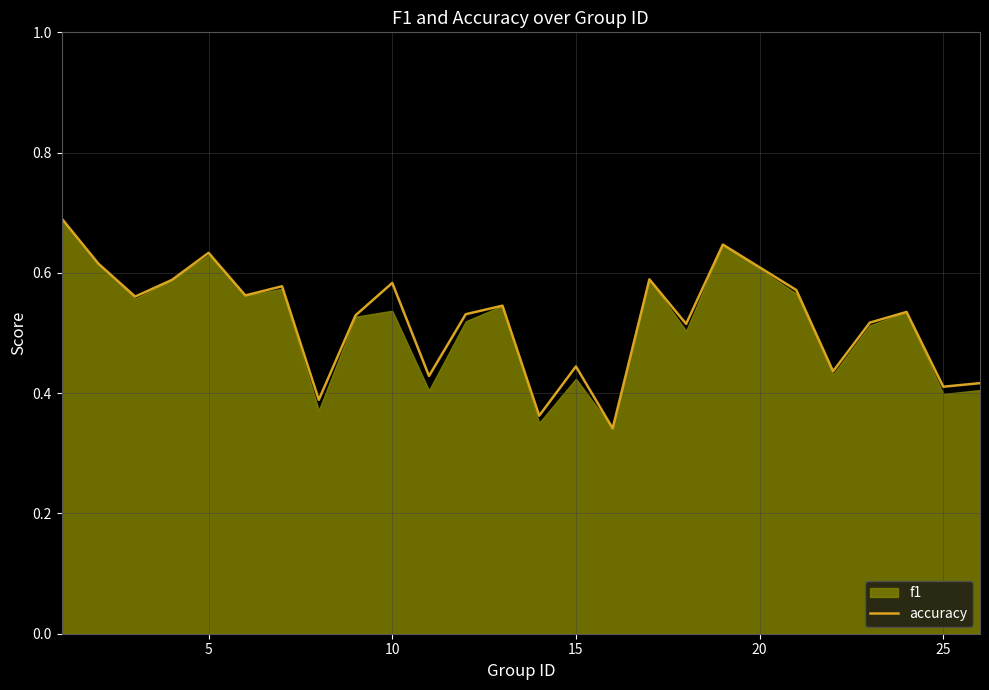

What is the average value?

0.5